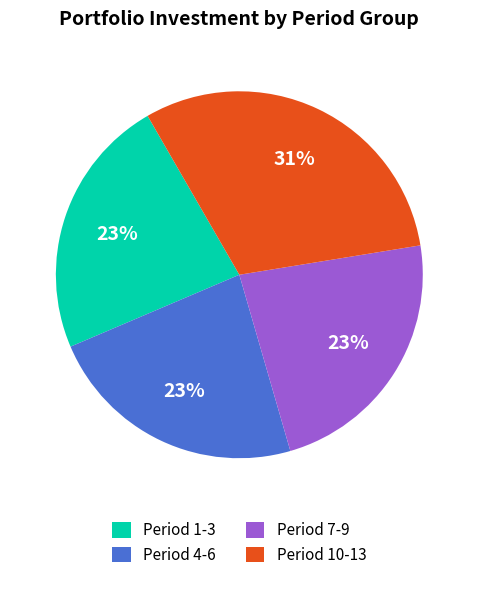

Is it true that Period 10-13 is 24% of the pie?

False